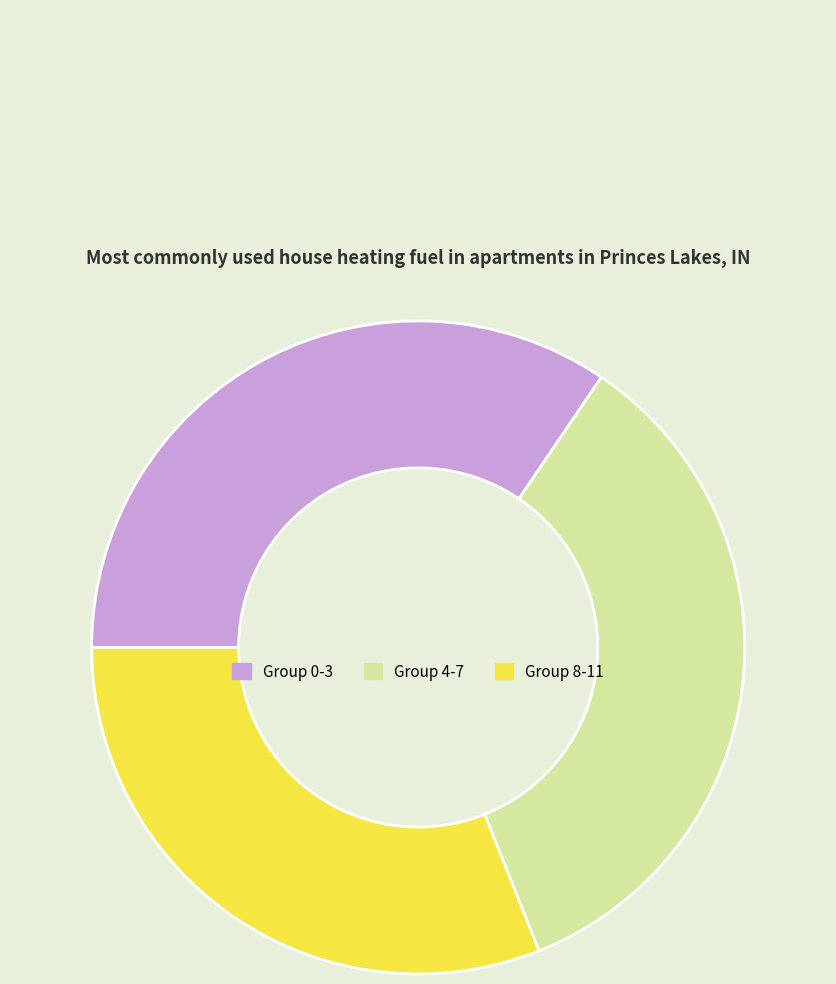

How many slices are in this pie chart?

3